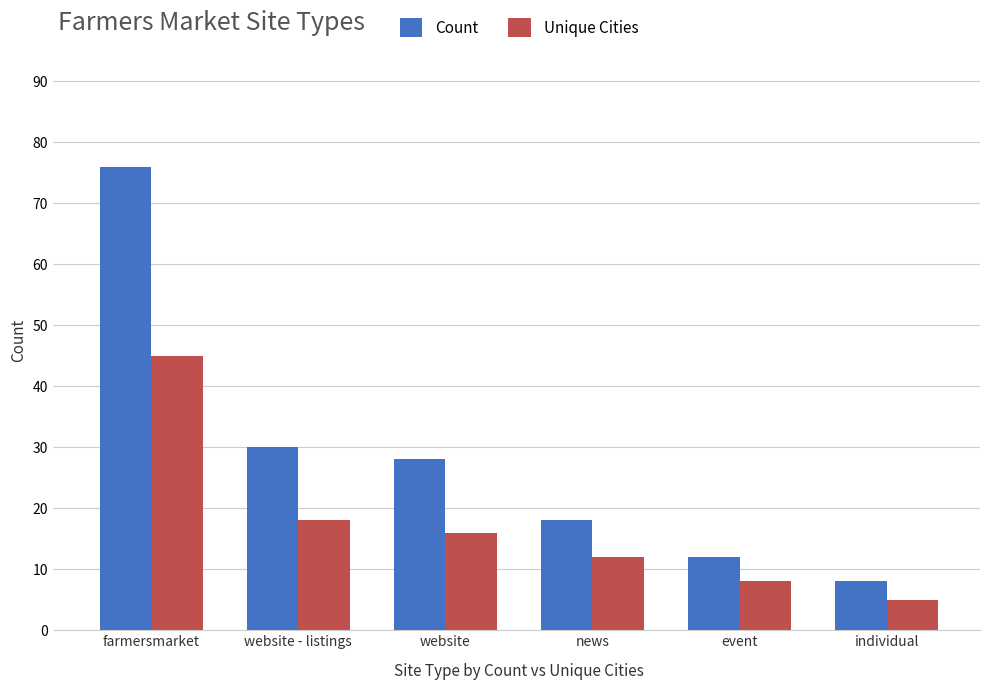

At farmersmarket, list the series in order from smallest to largest.

Unique Cities, Count